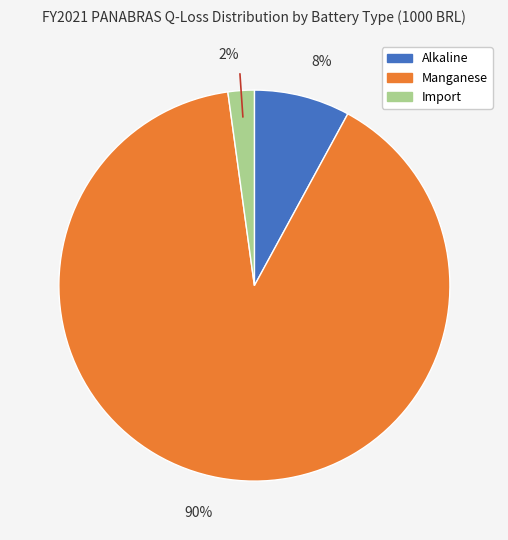

Which has a higher value, Manganese or Alkaline?

Manganese